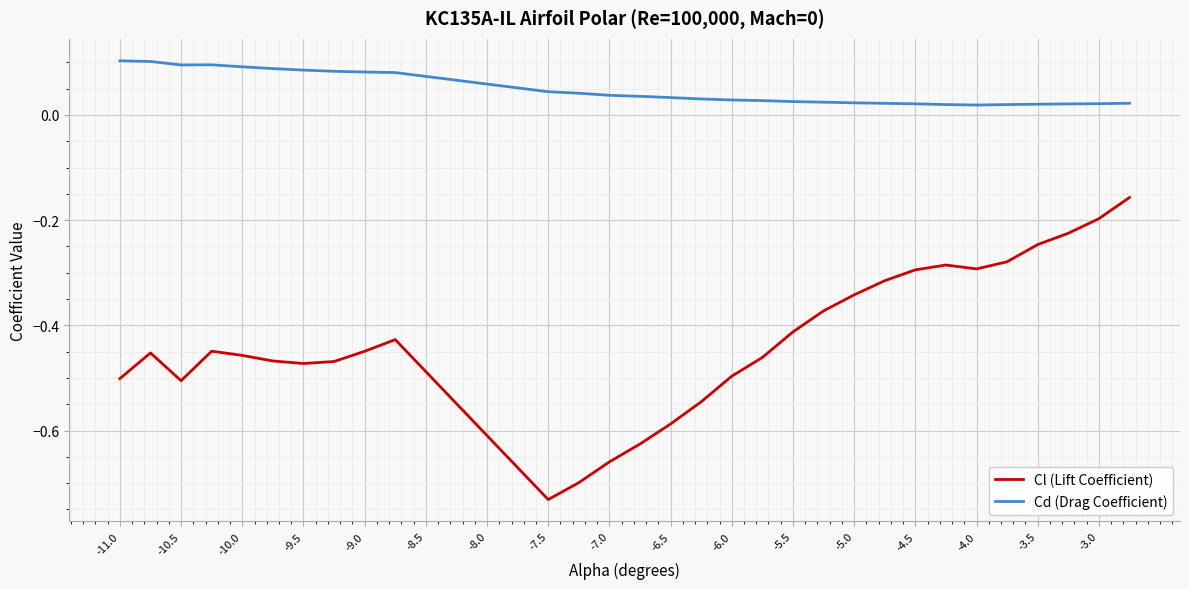

True or false: Cl (Lift Coefficient) and Cd (Drag Coefficient) intersect in this chart.

False